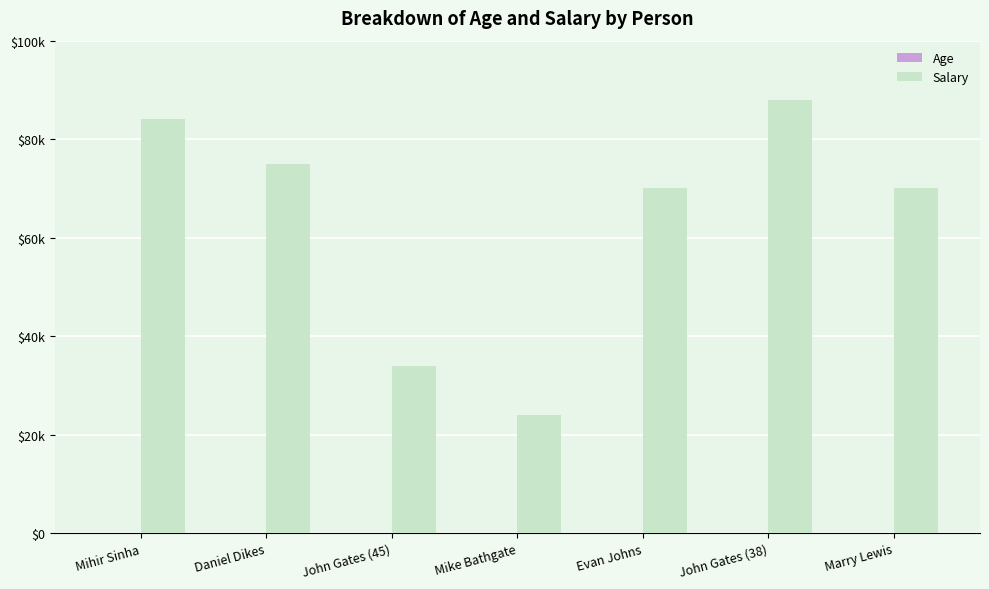

What is the difference between the highest and lowest values at Evan Johns?

69940